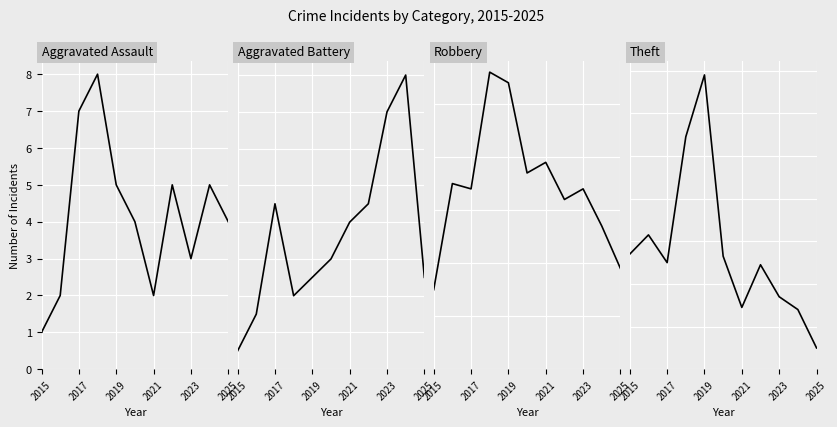

How many lines are shown in the chart?

4